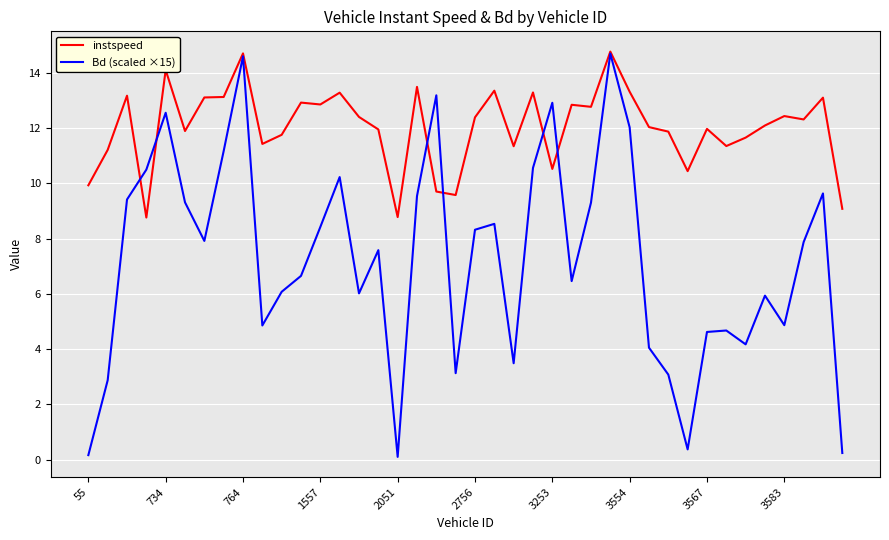

Rank the series by their average value, from highest to lowest.

instspeed, Bd (scaled ×15)